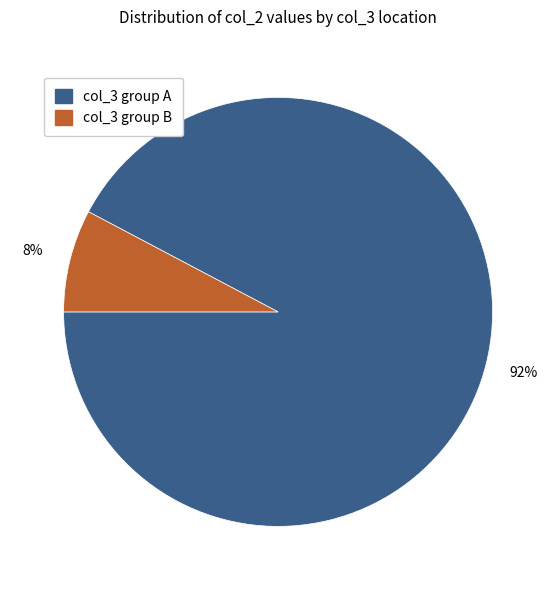

To the nearest percent, what is the average slice percentage?

50%